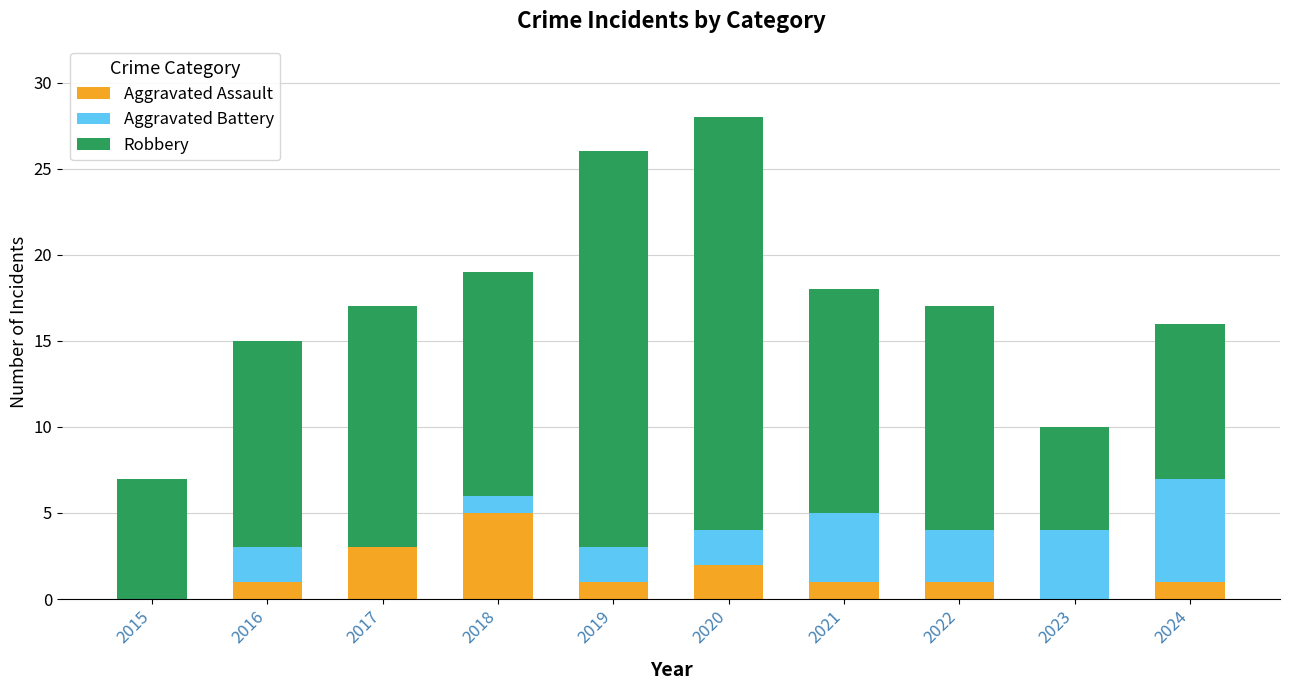

What is the highest value of the Aggravated Assault series?

5